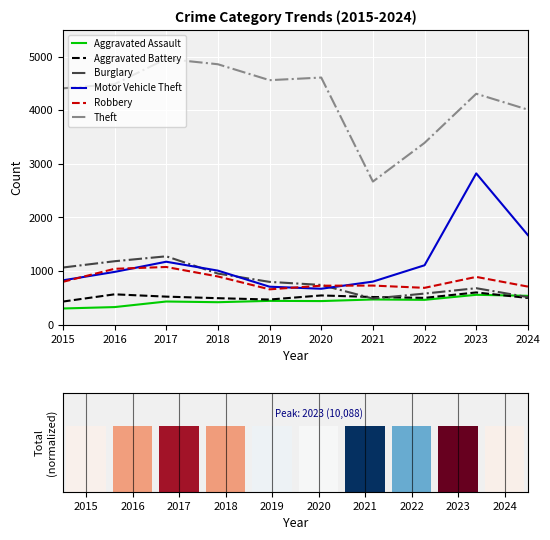

Is the value of Motor Vehicle Theft at 2020 greater than the value of Theft at 2023?

No